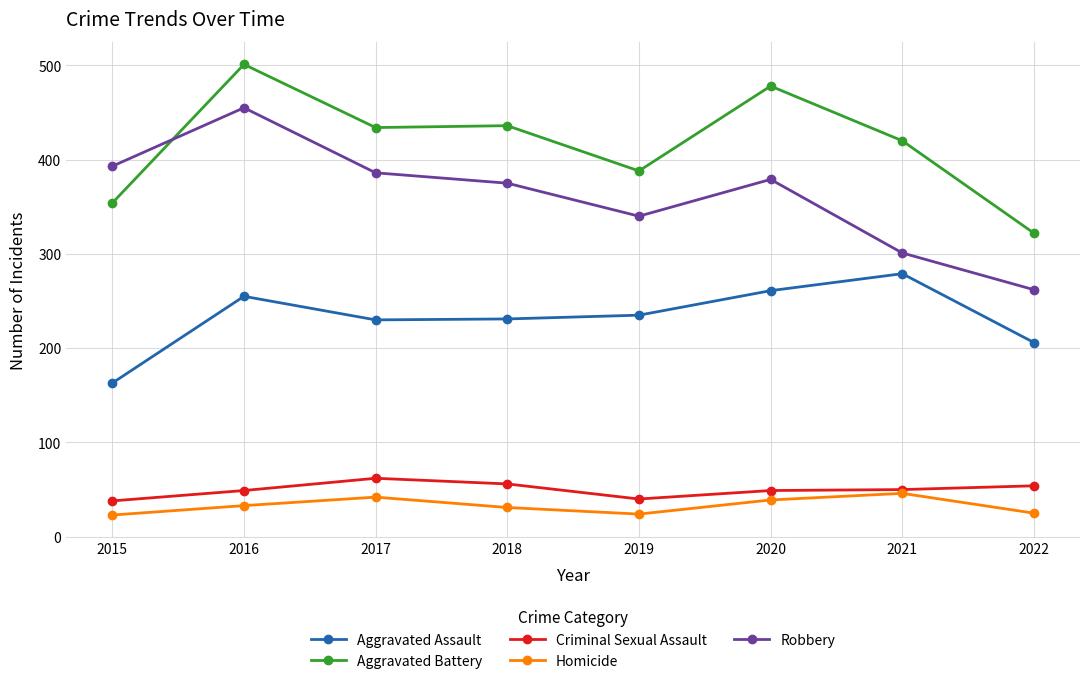

Is the value of Aggravated Battery at 2015 greater than the value of Homicide at 2017?

Yes